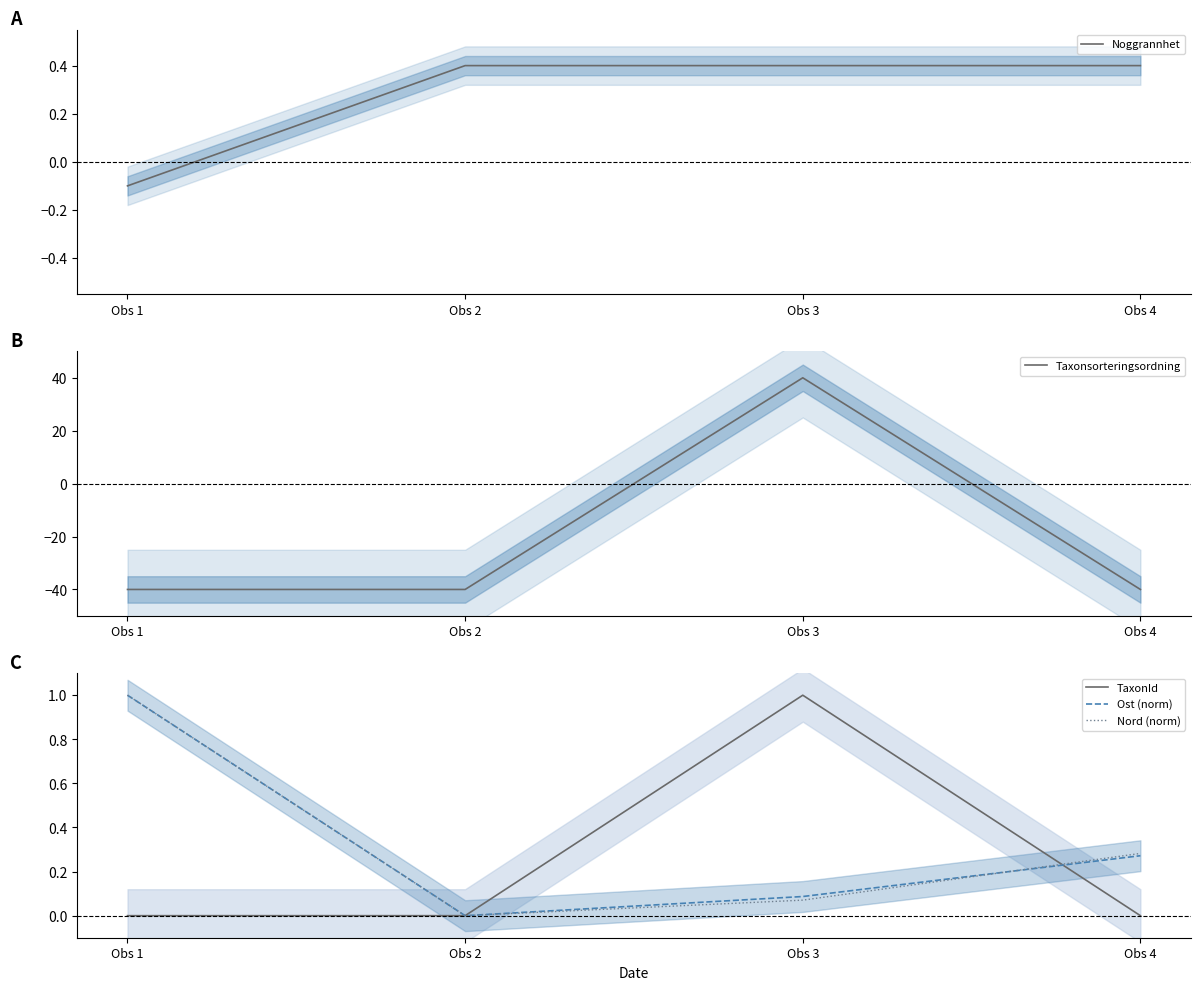

What is the sum of all Ost (norm) values?

1.4